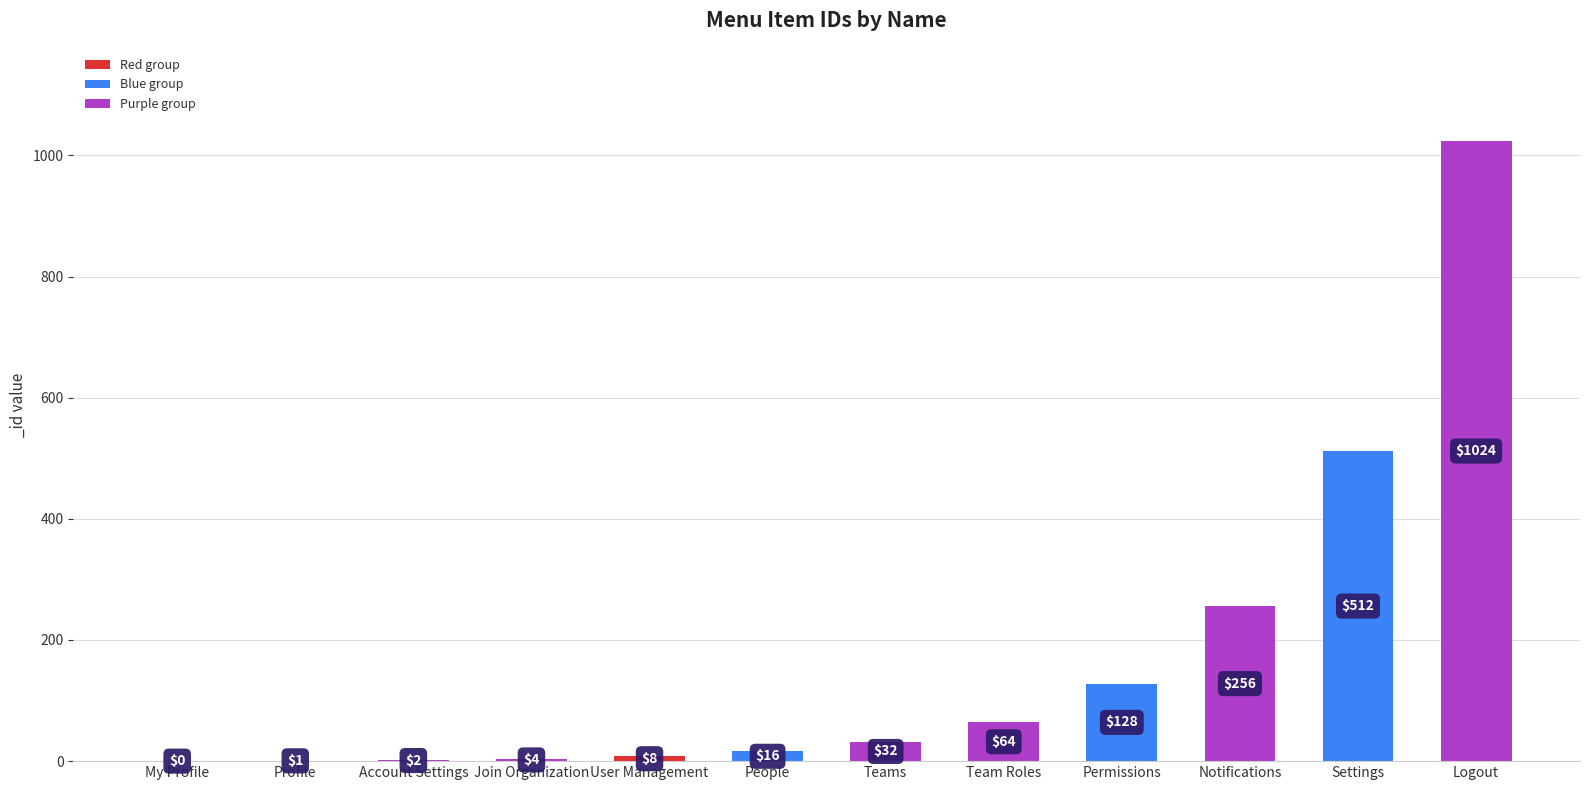

What is the change in value from People to Settings?

+496